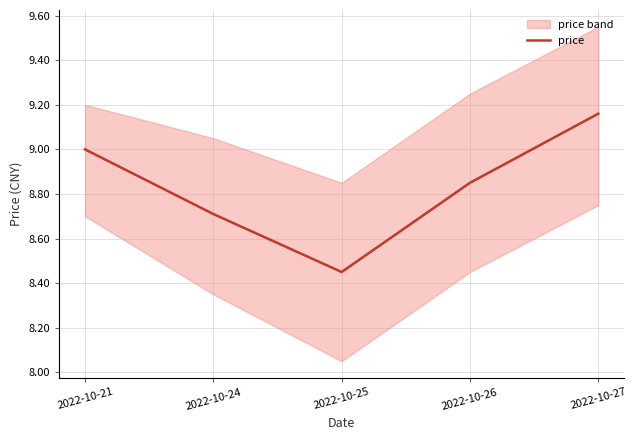

Which has a higher value, 2022-10-24 or 2022-10-21?

2022-10-21